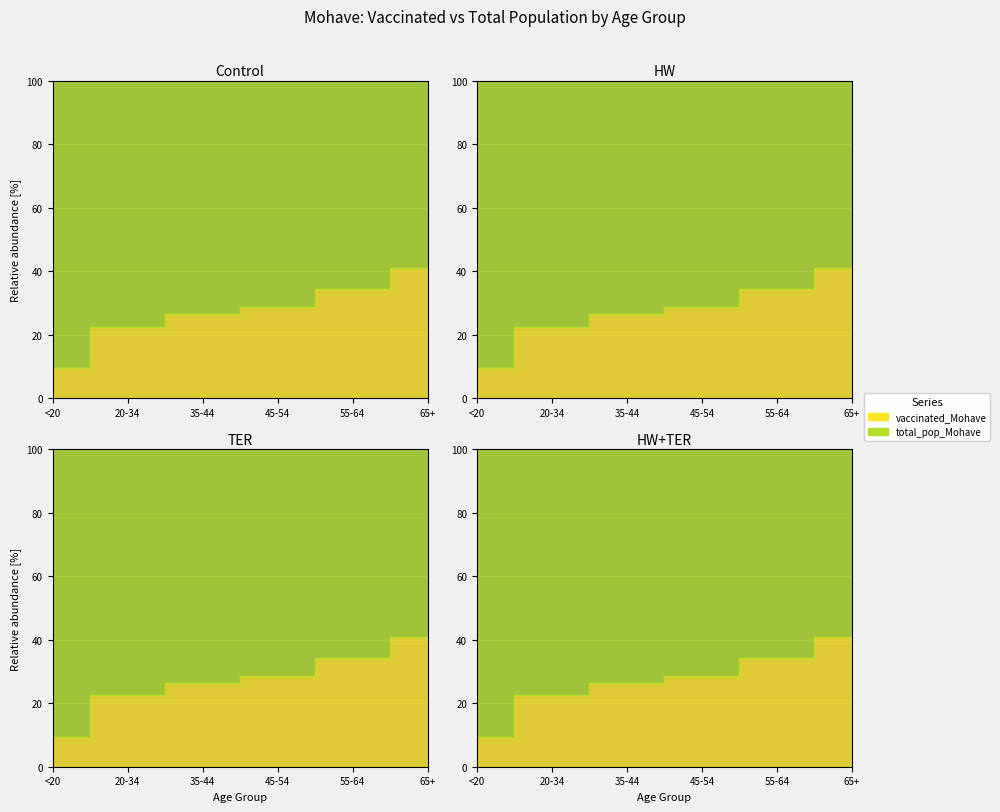

Reading left to right, extract all data points from this chart.

vaccinated_Mohave: <20=4282	20-34=9197	35-44=6999	45-54=9508	55-64=18432	65+=45672
total_pop_Mohave: <20=40777	20-34=31783	35-44=19550	45-54=23629	55-64=35466	65+=65780